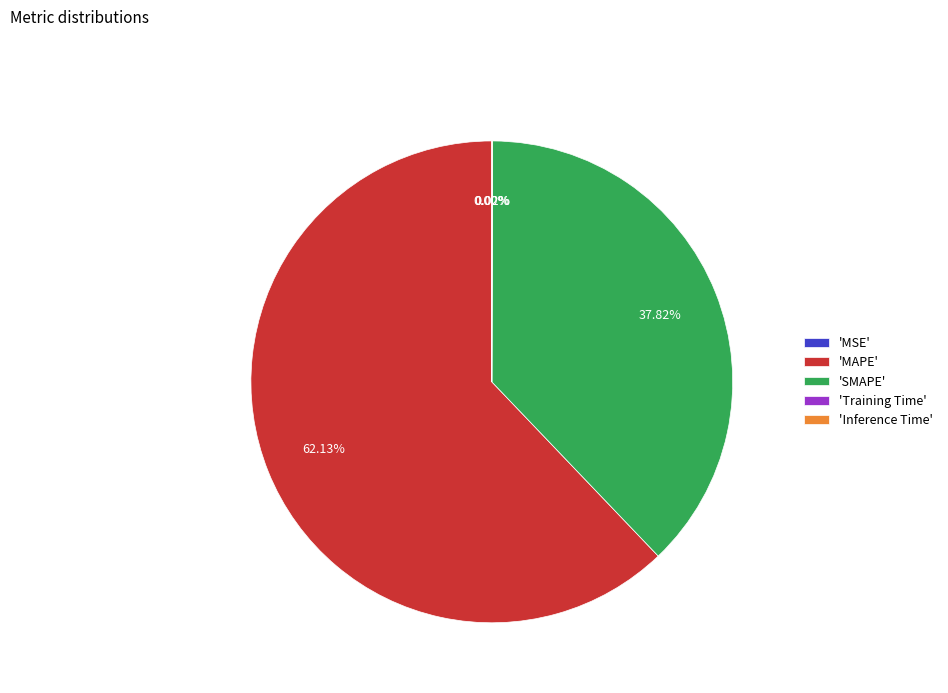

To the nearest percent, what is the average slice percentage?

20%